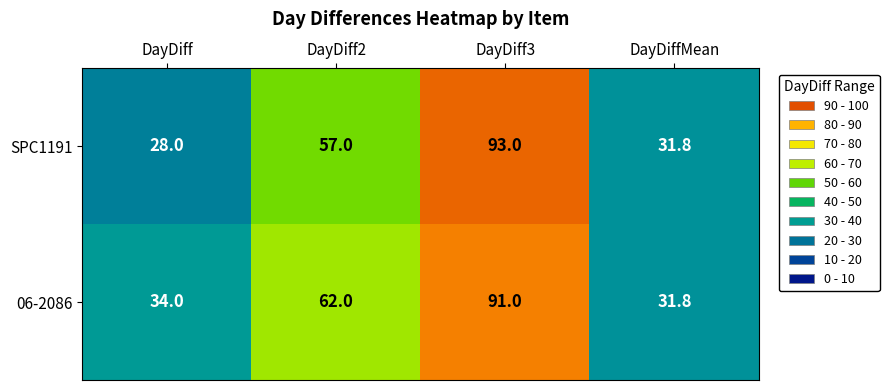

Which series has the largest total across all categories?

06-2086